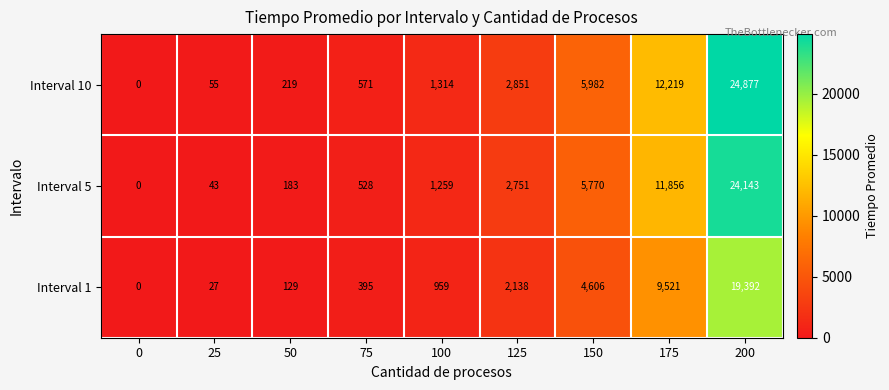

Reading left to right, list all the values displayed in this chart.

Interval 10: 0=0	25=55	50=219	75=571	100=1314	125=2851	150=5982	175=12219	200=24877
Interval 5: 0=0	25=43	50=183	75=528	100=1259	125=2751	150=5770	175=11856	200=24143
Interval 1: 0=0	25=27	50=129	75=395	100=959	125=2138	150=4606	175=9521	200=19392